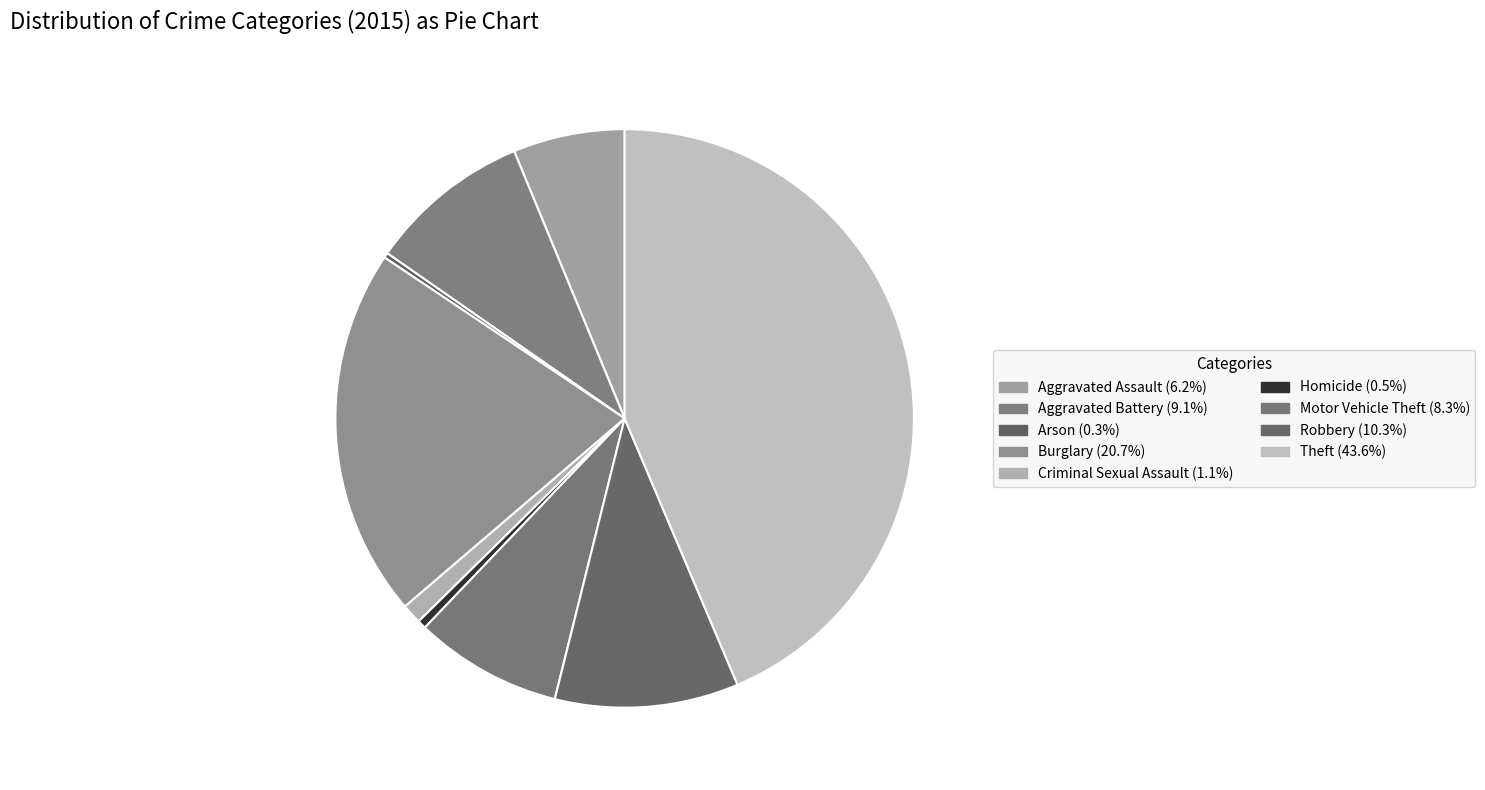

What is the largest slice in the pie chart?

Theft